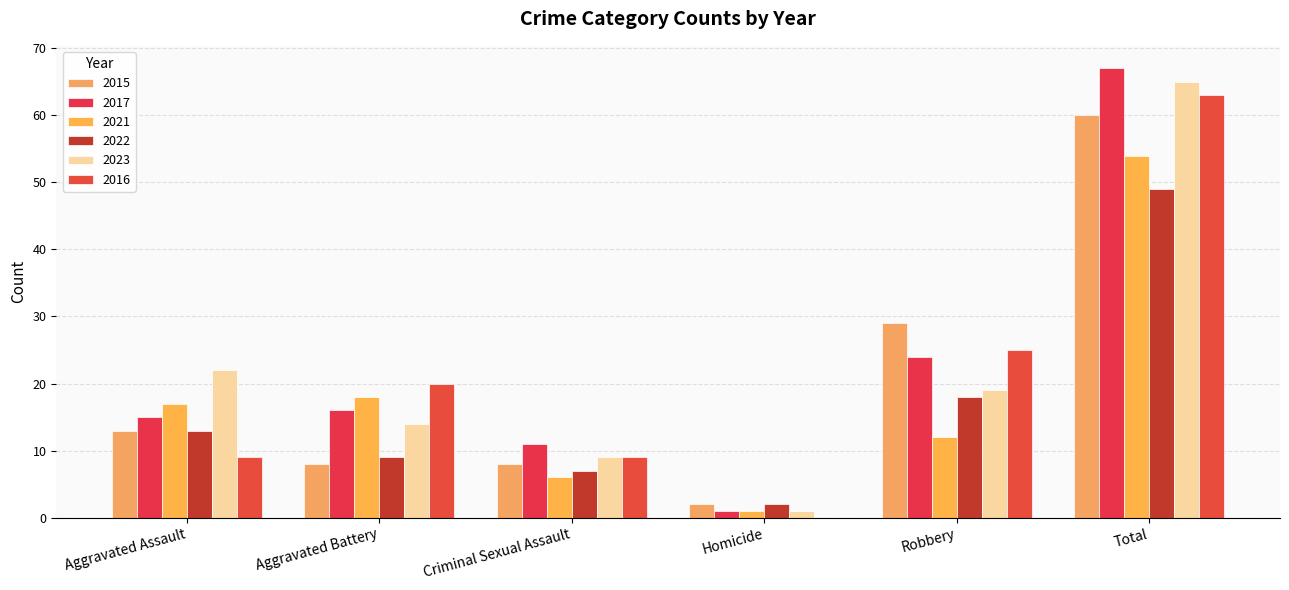

Is the value of 2023 at Homicide greater than the value of 2022 at Aggravated Battery?

No